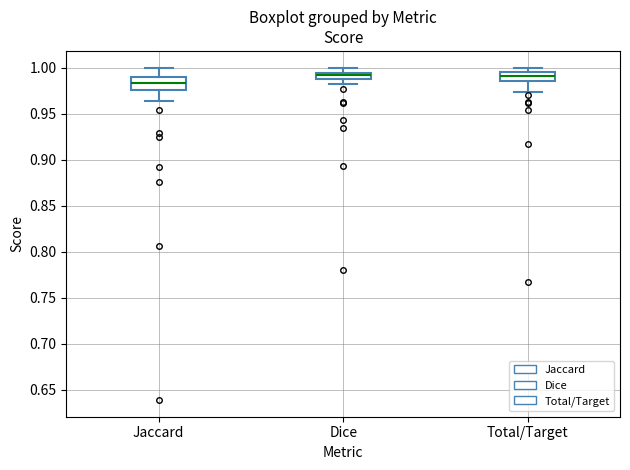

Which box has the lowest median line?

Jaccard